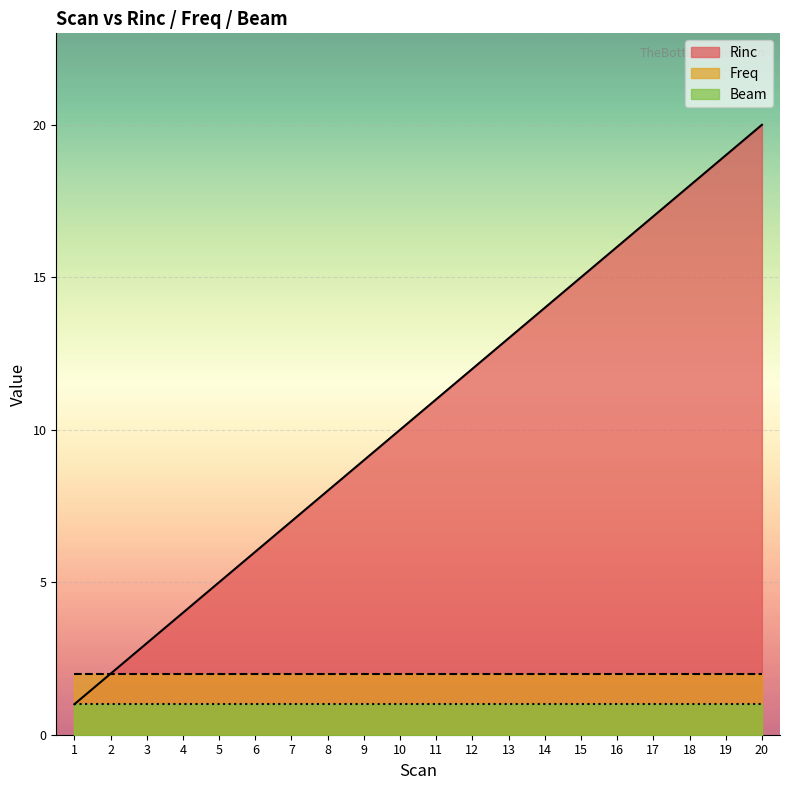

Which category has the lowest value in the Rinc series?

1